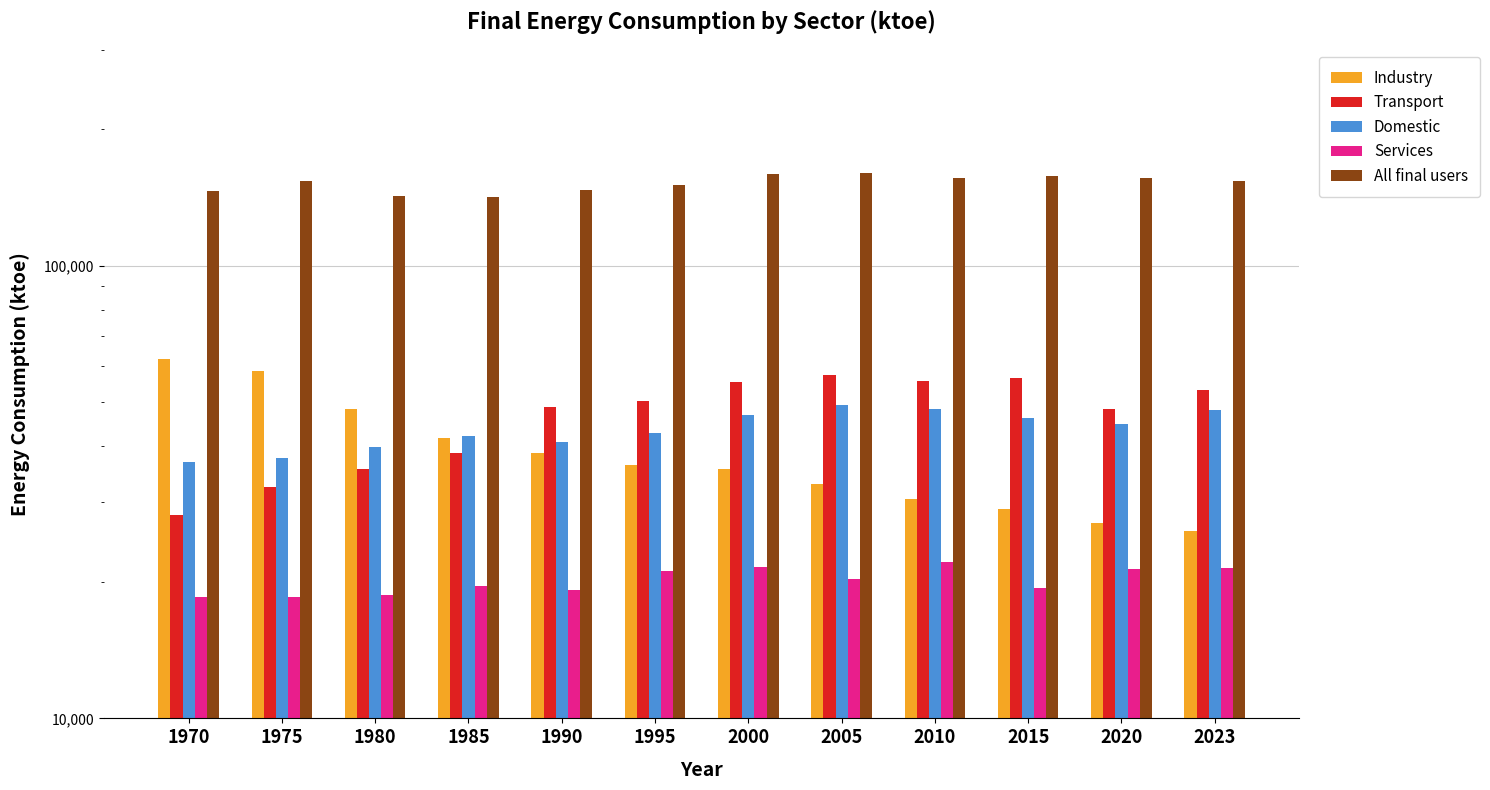

What is the value of the Transport bar at the 9th from the left?

55685.0